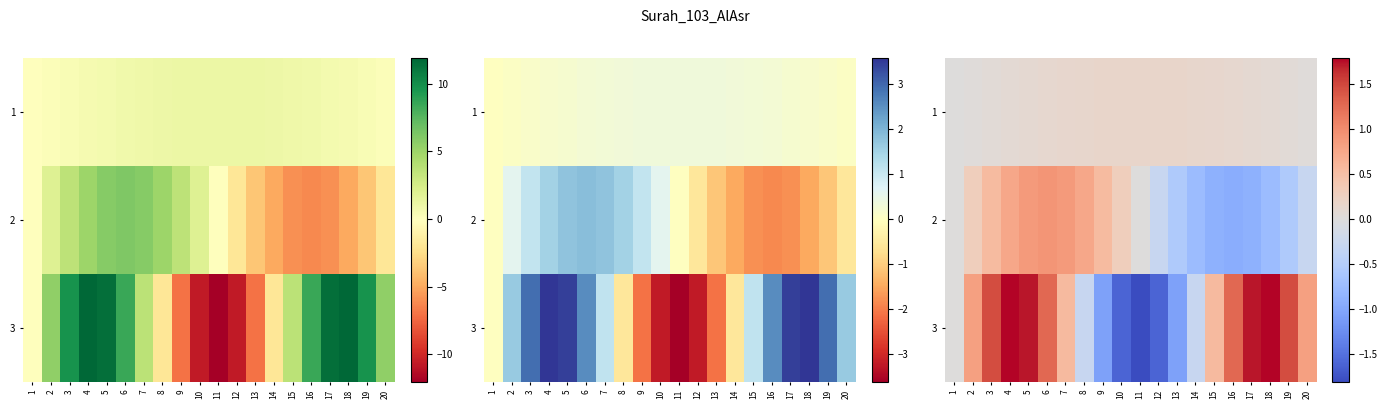

True or false: row_0 has a value of 0.1 at 15.

True